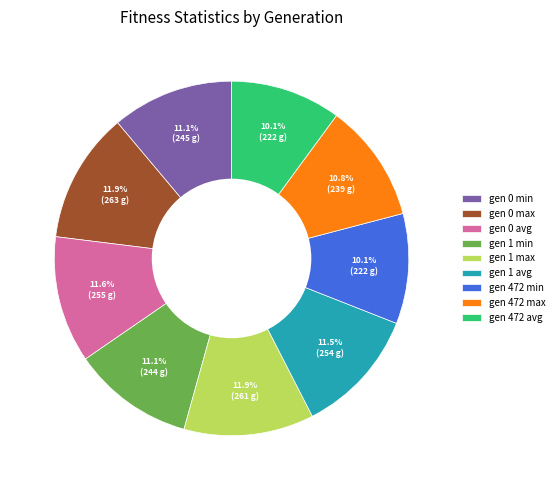

How many segments does this pie chart have?

9